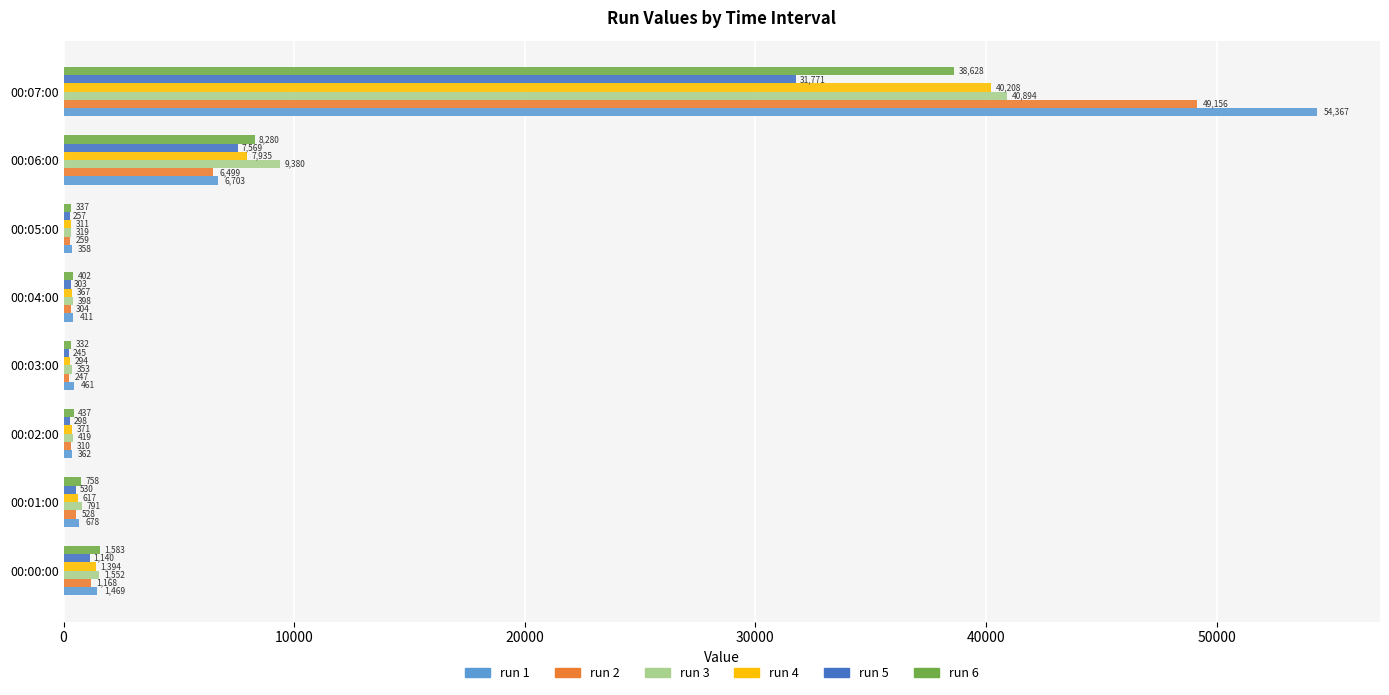

Where is run 6 nearest to the value 19479?

00:06:00